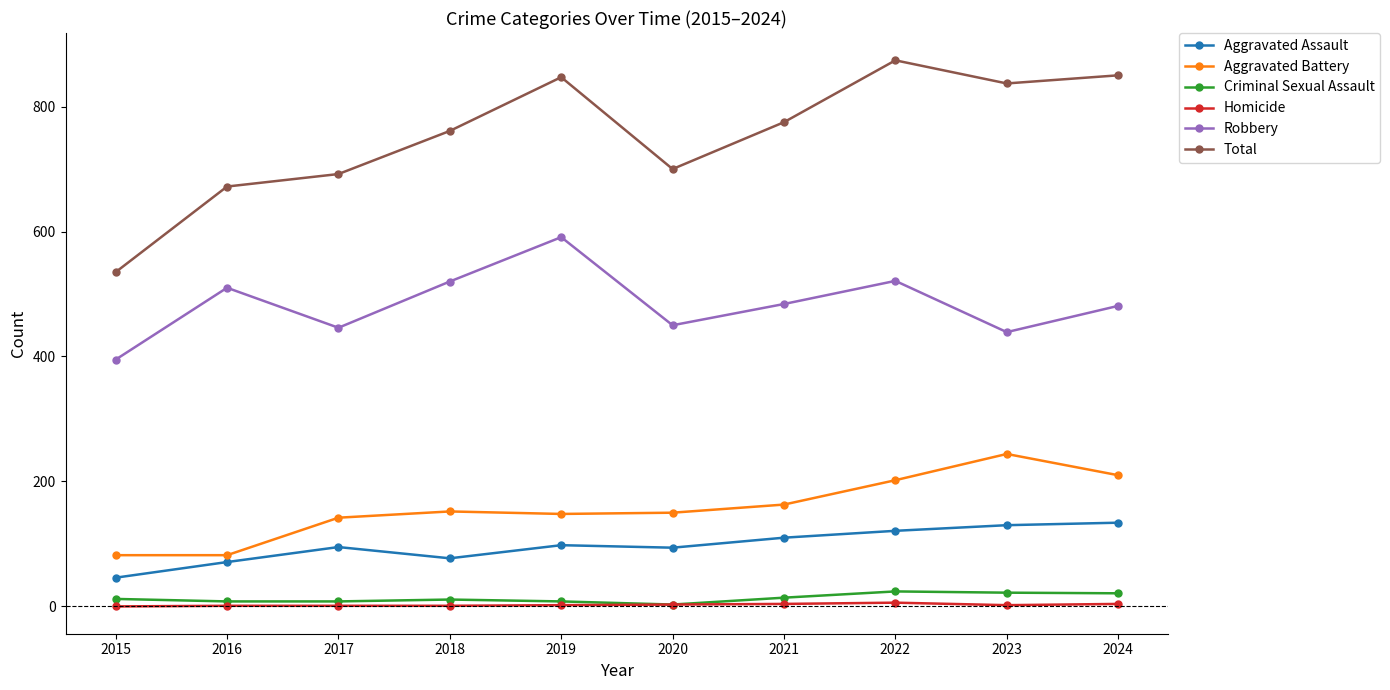

Is the value of Aggravated Battery at 2022 greater than the value of Homicide at 2023?

Yes